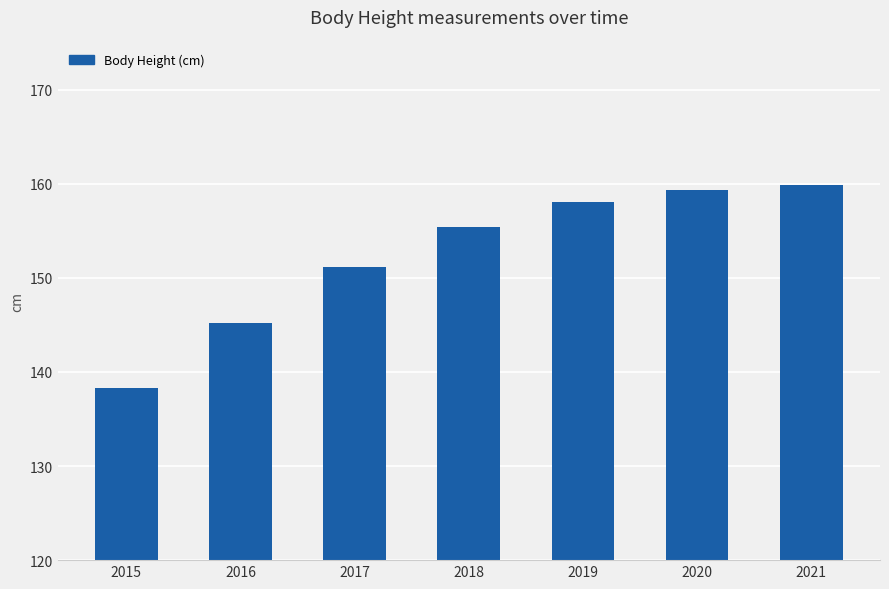

What is the sum of the values at 2018 and 2021?

315.3